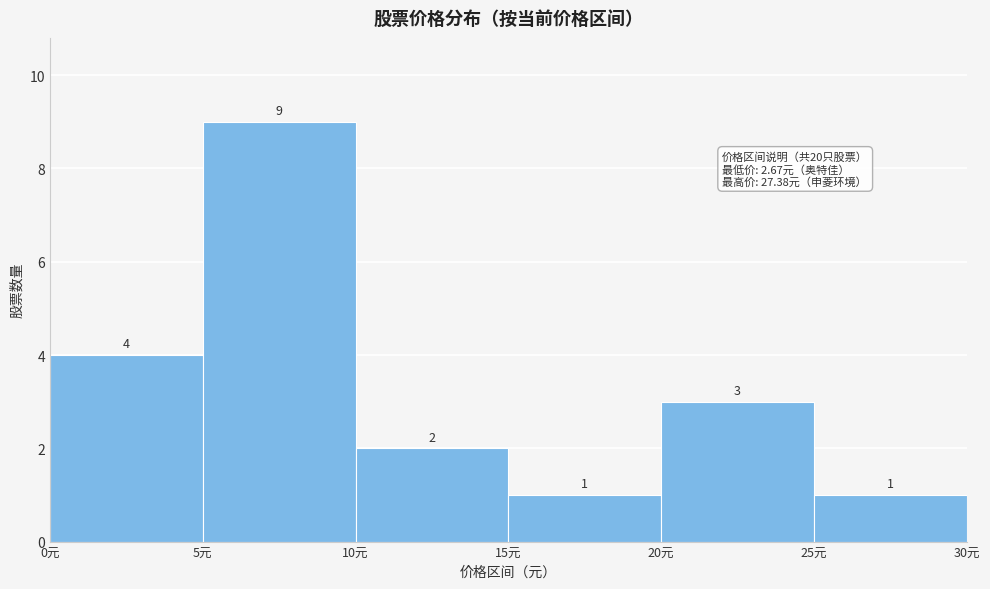

What is the height of the bar covering 5 to 10 on the x-axis?

9